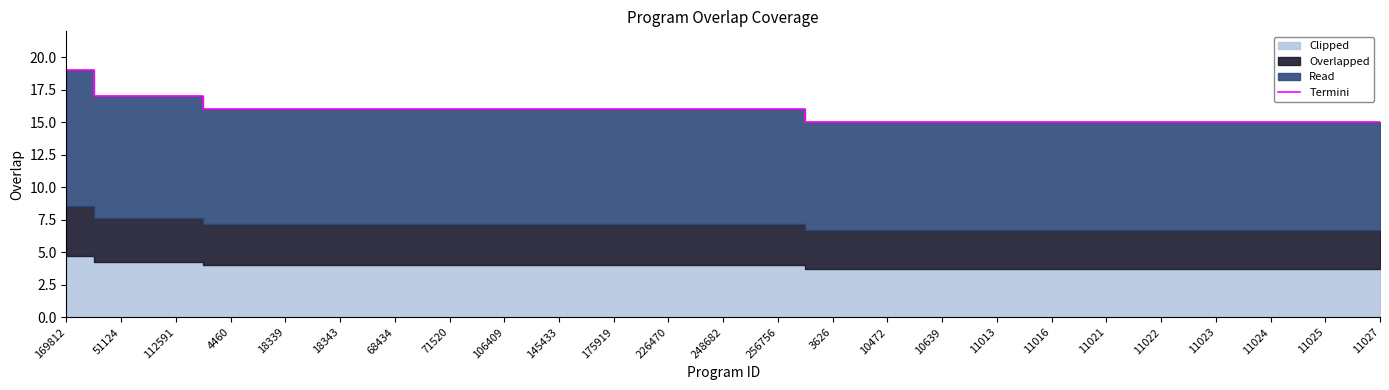

Where does the data first go above 16?

169812